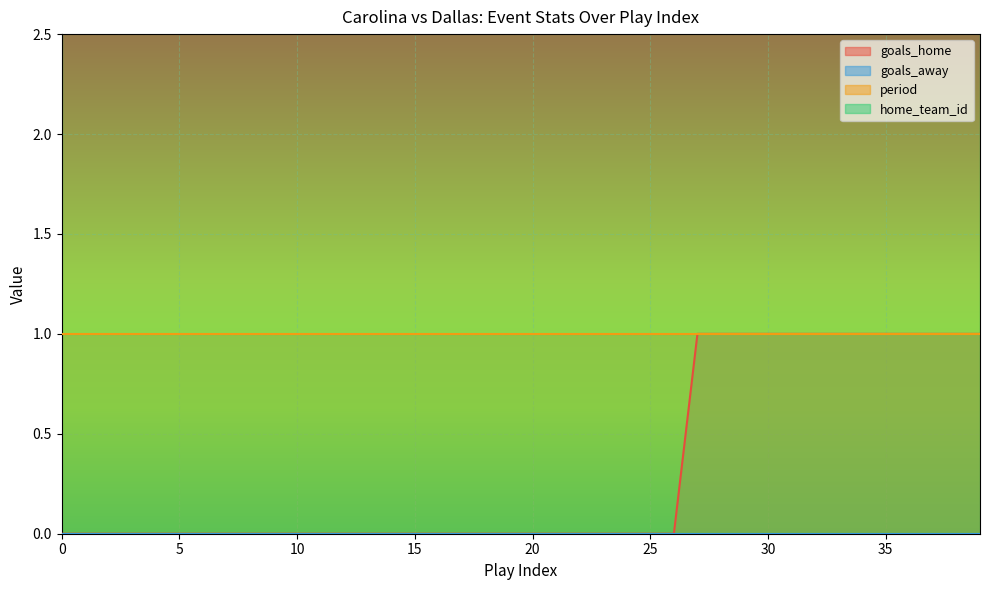

What is the sum of all period values?

40